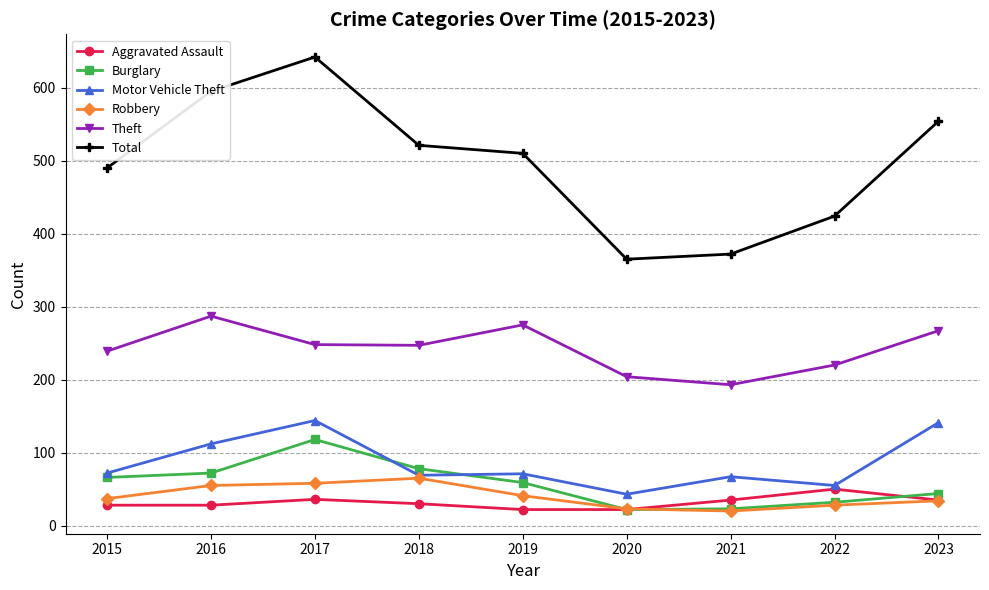

What is the average value of the Total series?

497